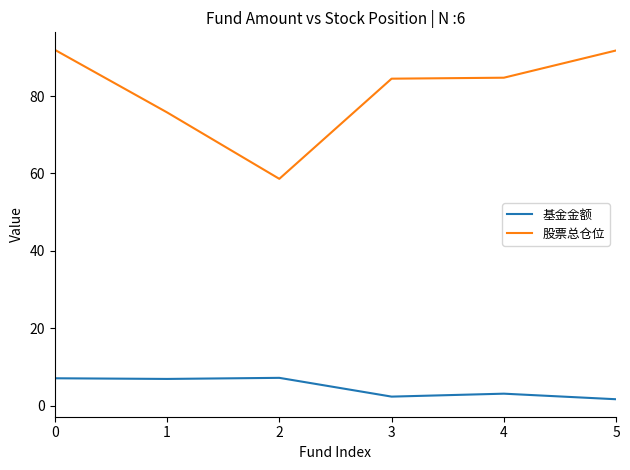

What is the minimum value for 股票总仓位?

58.6